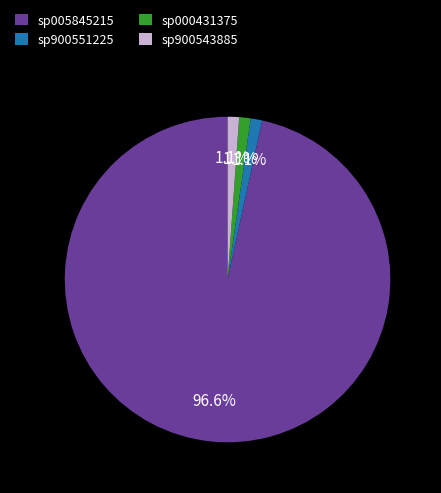

What is the largest slice in the pie chart?

sp005845215